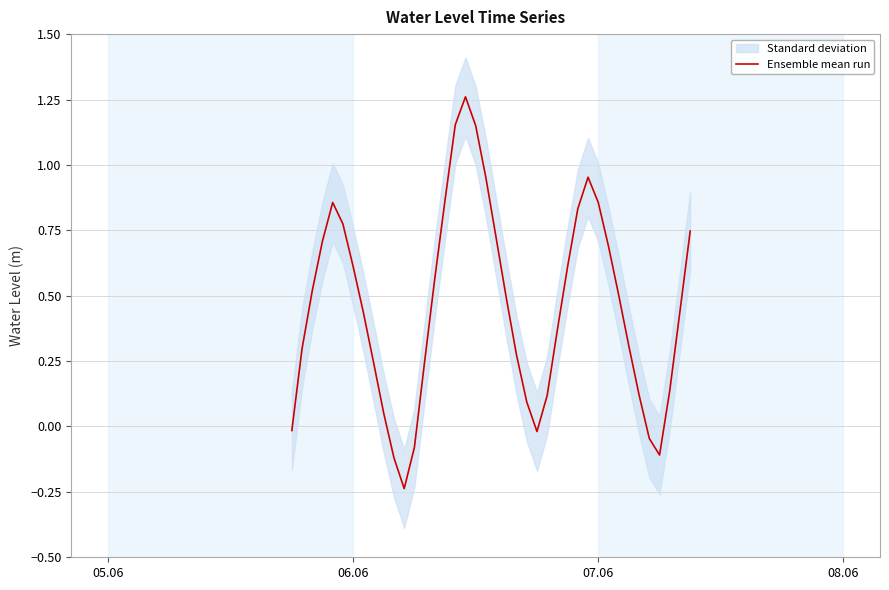

What is the difference between the maximum and second lowest values?

1.4